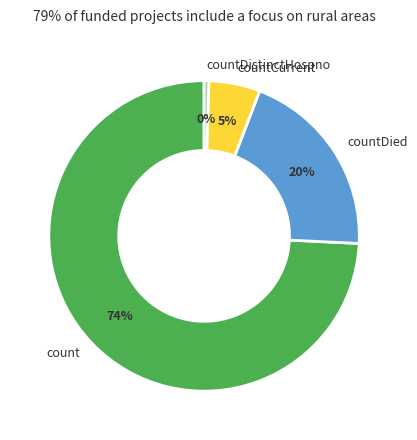

What percentage is the countCurrent slice, to the nearest percent?

5%